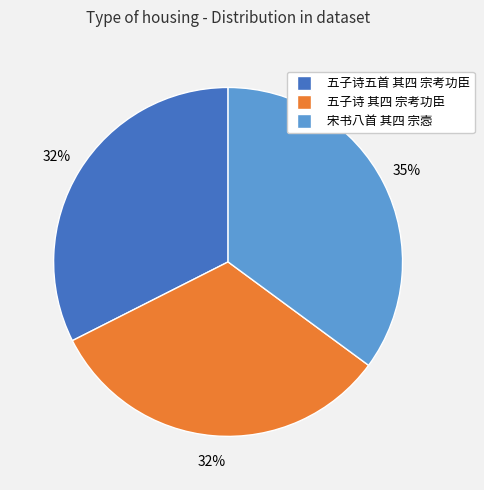

Is there a majority slice in this chart?

No